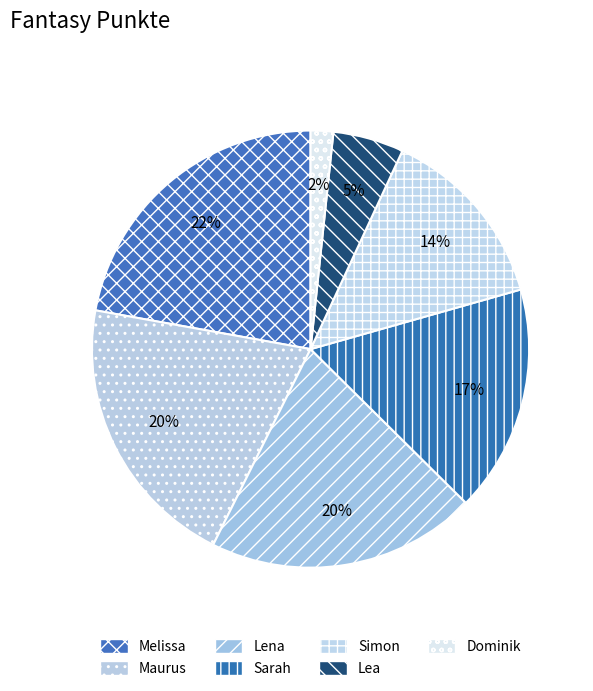

The Melissa slice represents 22% of the pie. True or false?

True